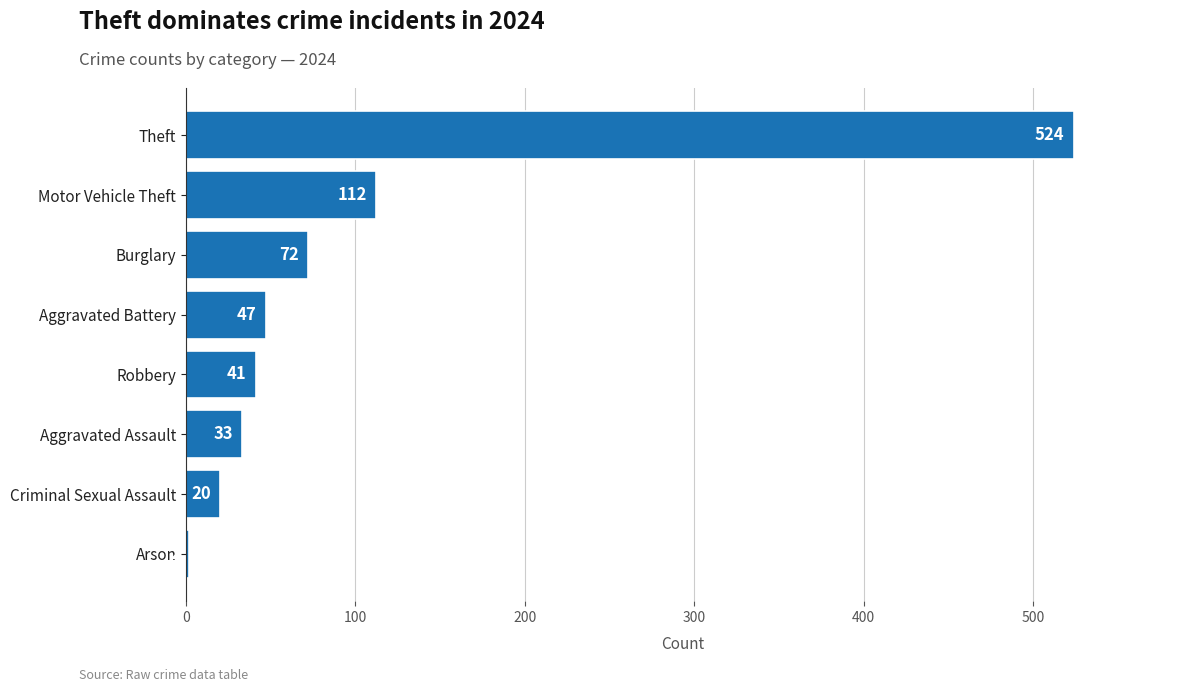

How many bars are there in total?

8